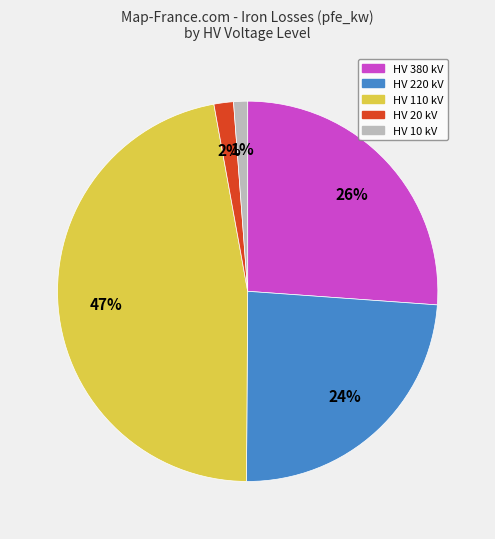

Does any single category account for the majority?

No